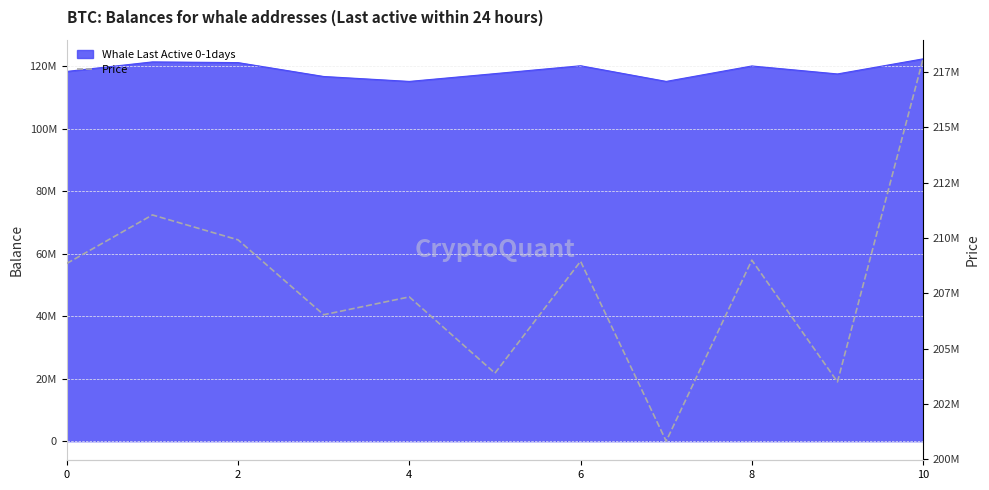

Count the number of values greater than 208850917.

5